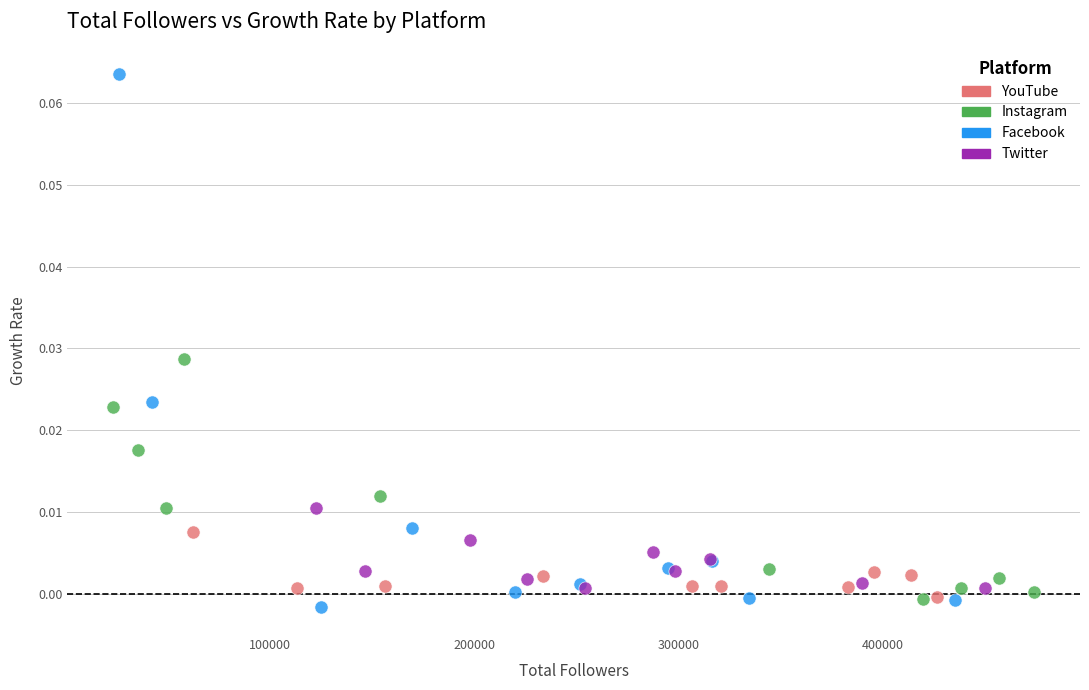

Which series has the widest spread of Y values?

Facebook